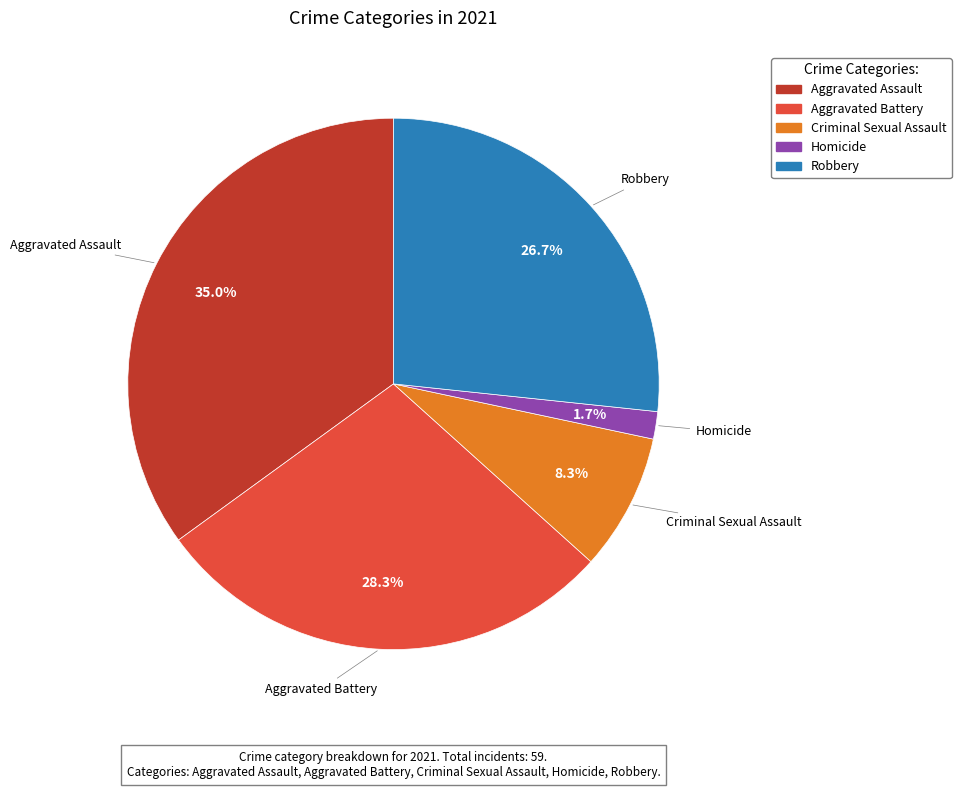

Between Criminal Sexual Assault and Robbery, which is larger?

Robbery